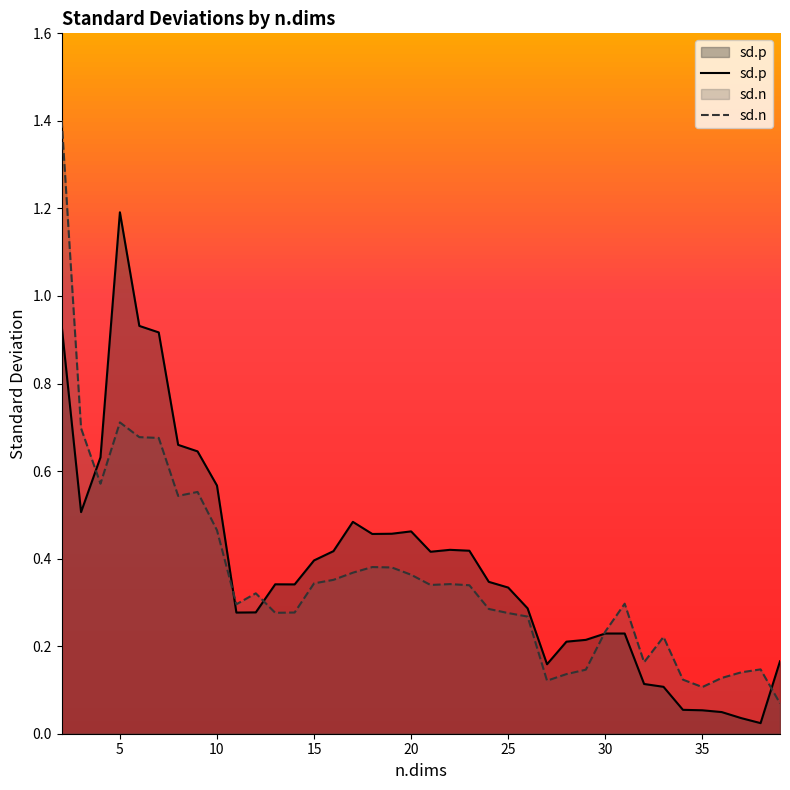

At which label is sd.n closest to 0?

39